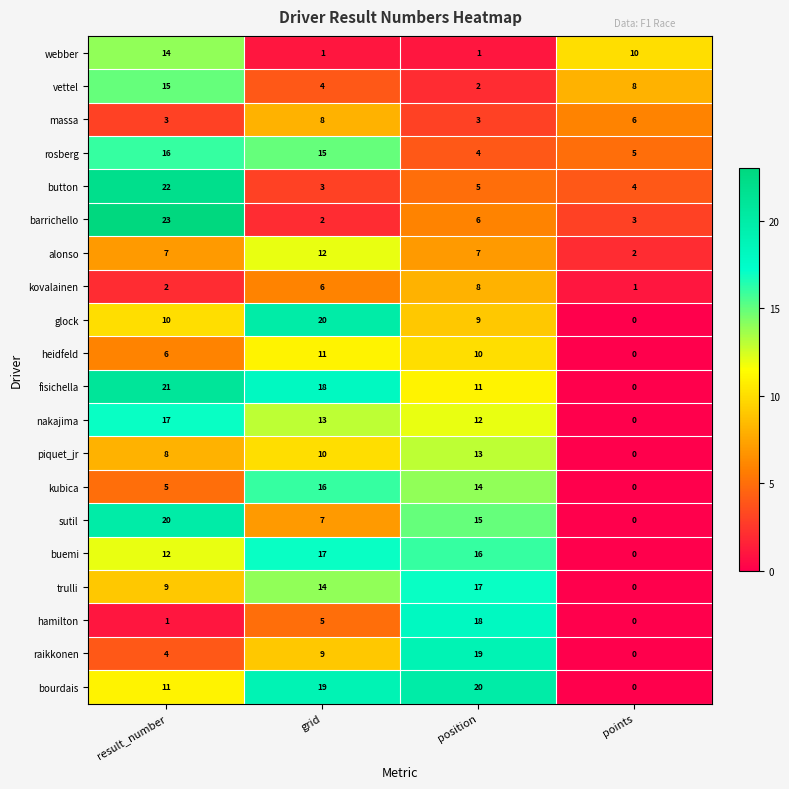

What is the sum of the raikkonen values at result_number and points?

4